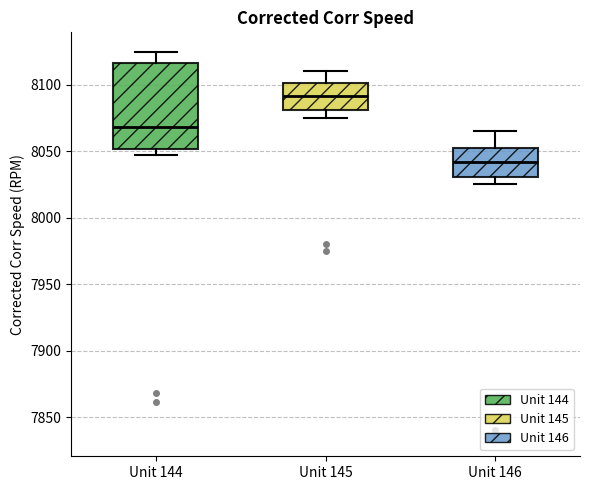

Comparing the boxes themselves (not the whiskers), which one is the tallest?

Unit 144